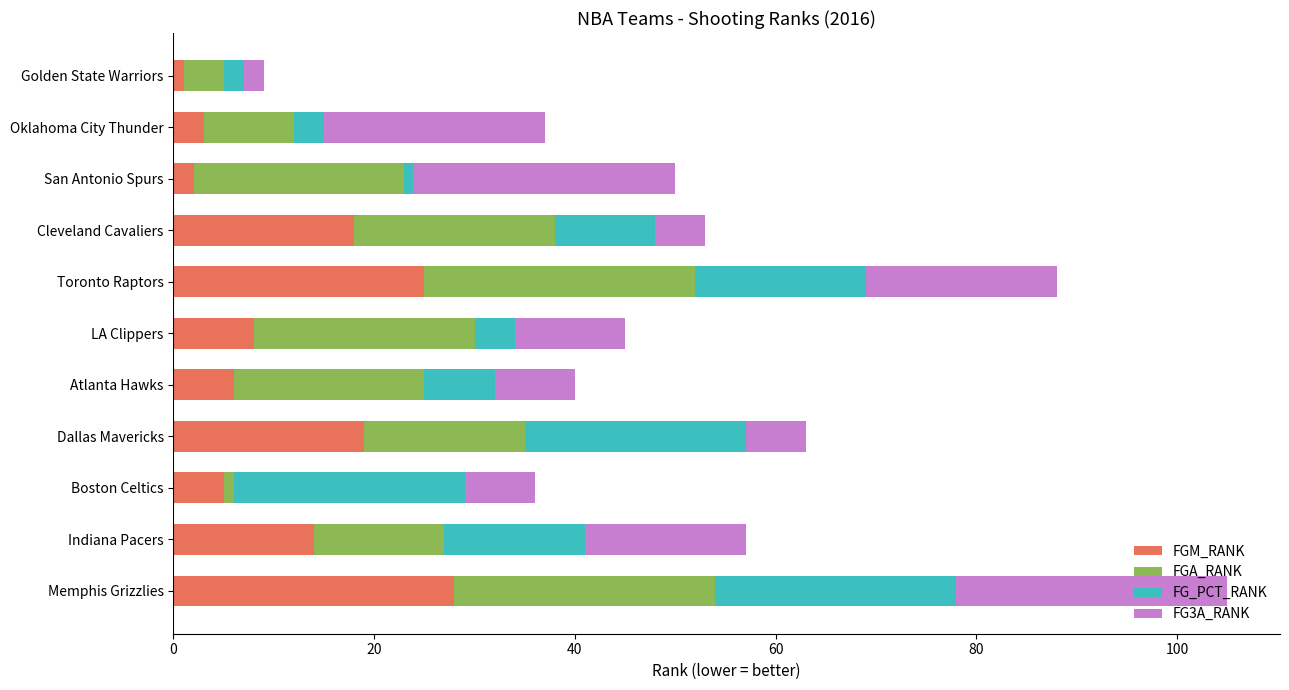

Is it true that FGM_RANK equals 8 at LA Clippers?

True